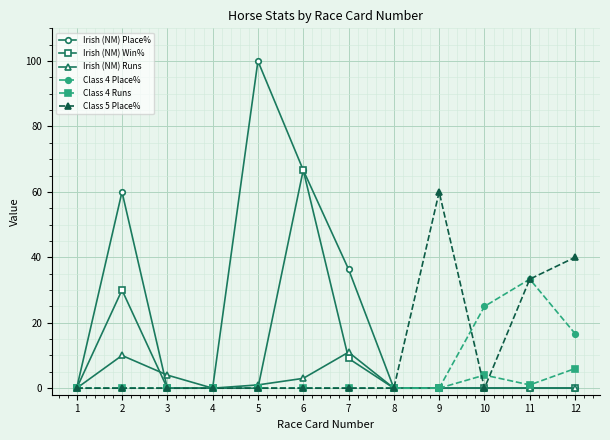

At which category does Irish (NM) Place% reach its first local peak?

2